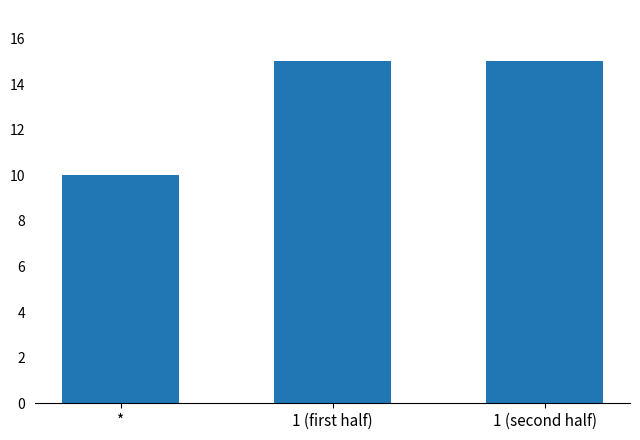

What position from the left is 1 (first half)?

2